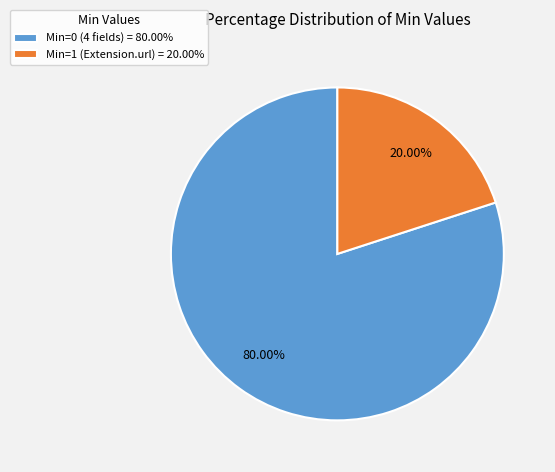

What is the majority slice?

Min=0 (4 fields) = 80.00%